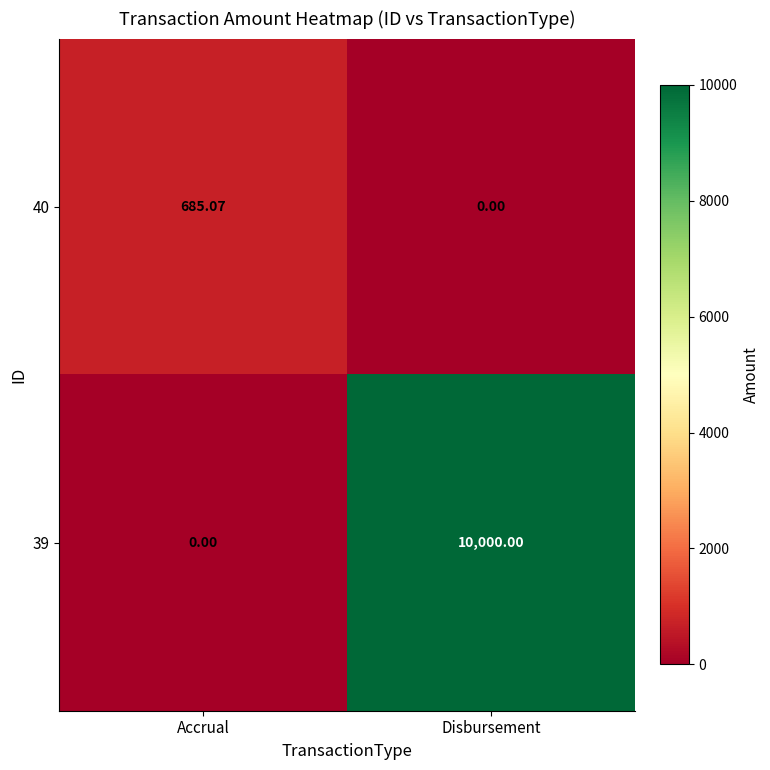

Is the value of 39 at Disbursement greater than the value of 40 at Disbursement?

Yes